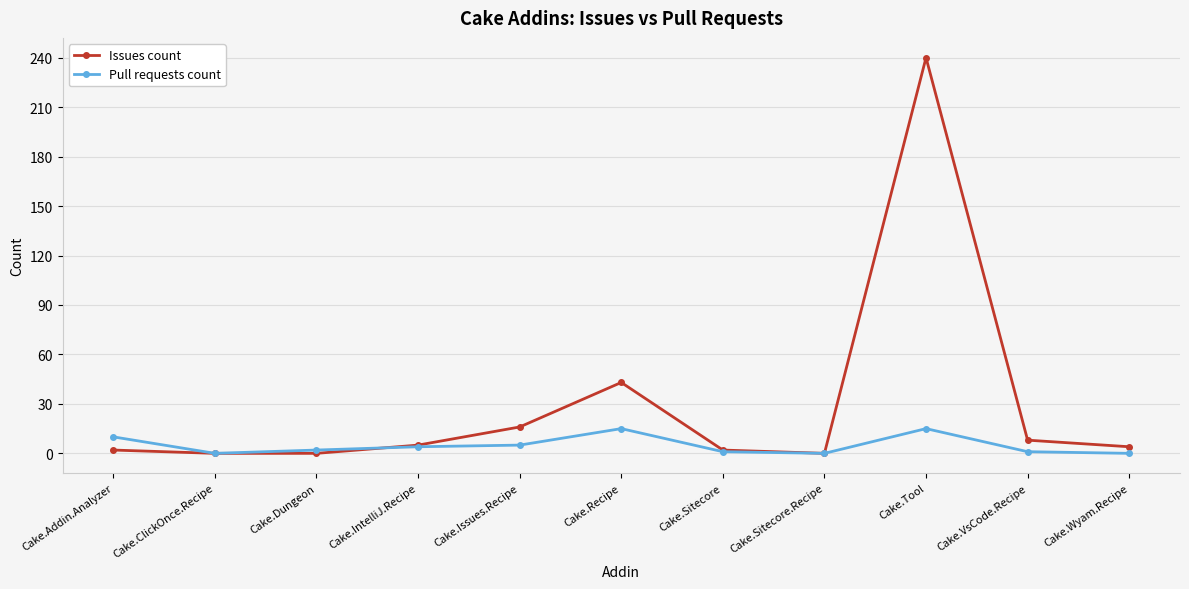

After their last crossing, which series has the higher values: Issues count or Pull requests count?

Issues count